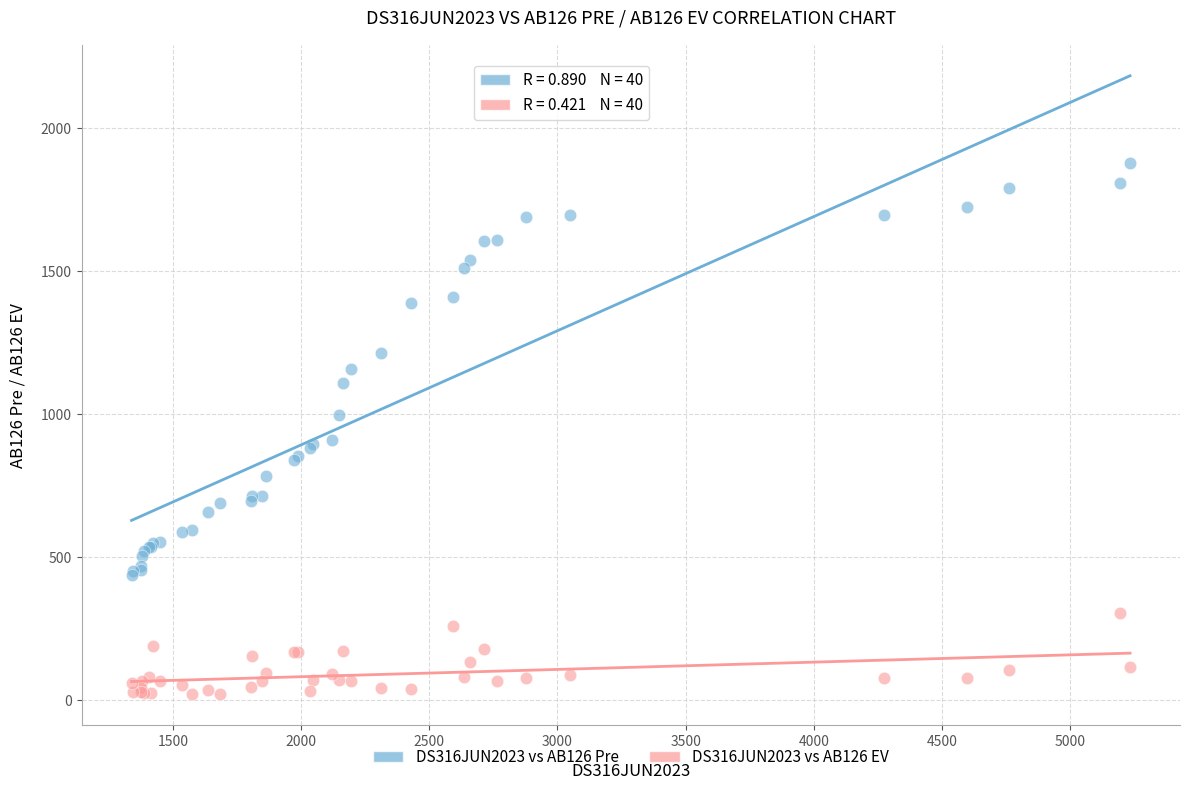

Which series contains the highest Y value?

DS316JUN2023 vs AB126 Pre